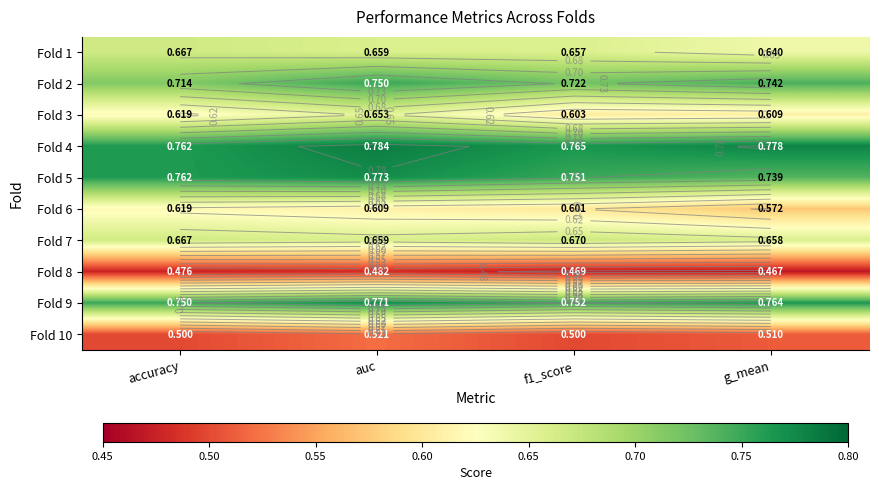

Which series has the largest range (max minus min)?

Fold 3